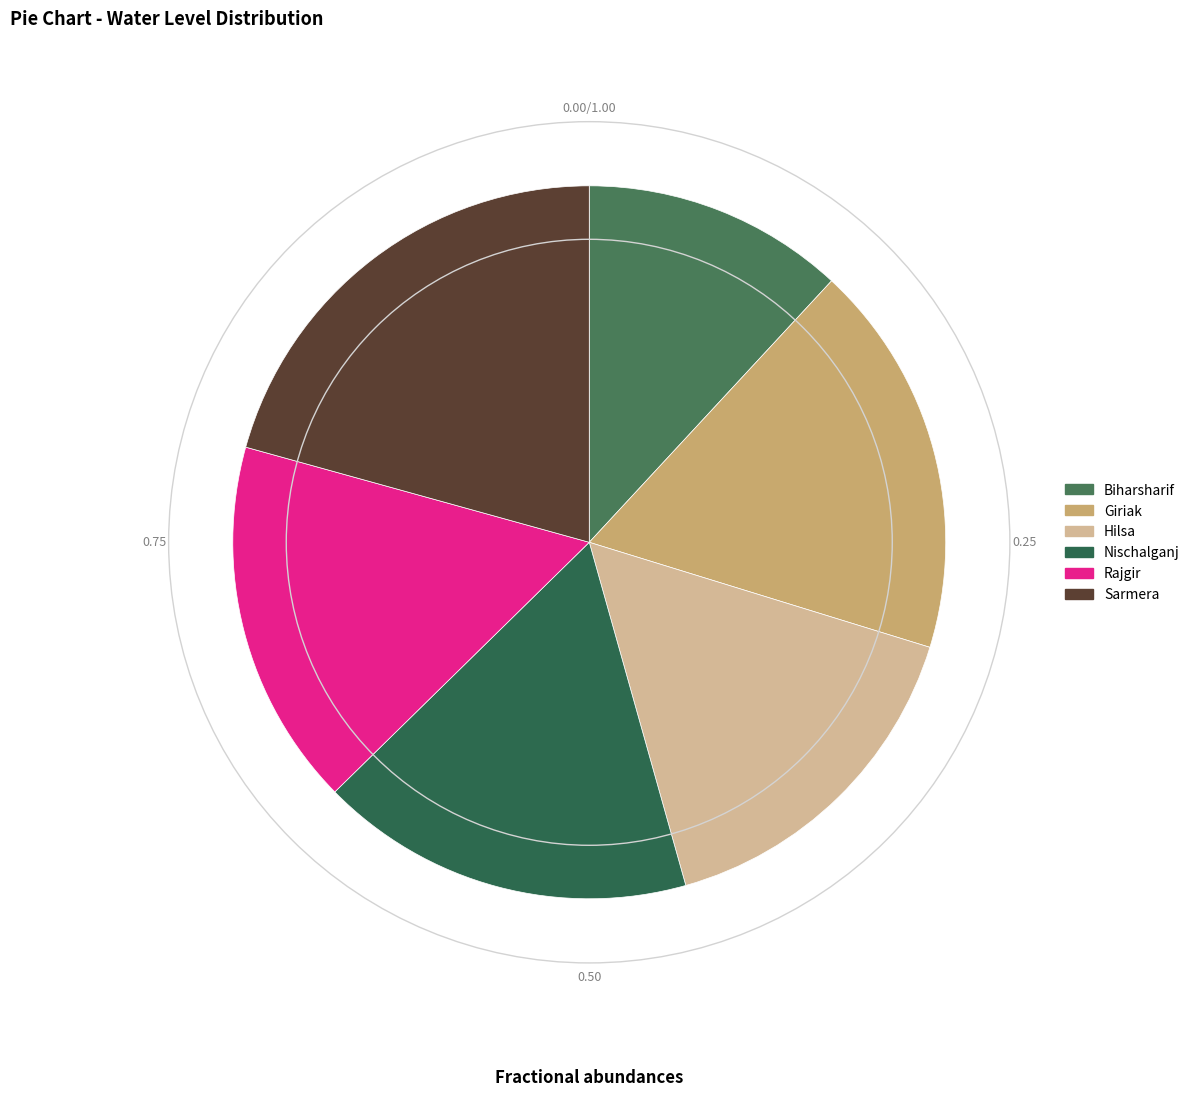

What percentage is the Rajgir slice, to the nearest percent?

17%